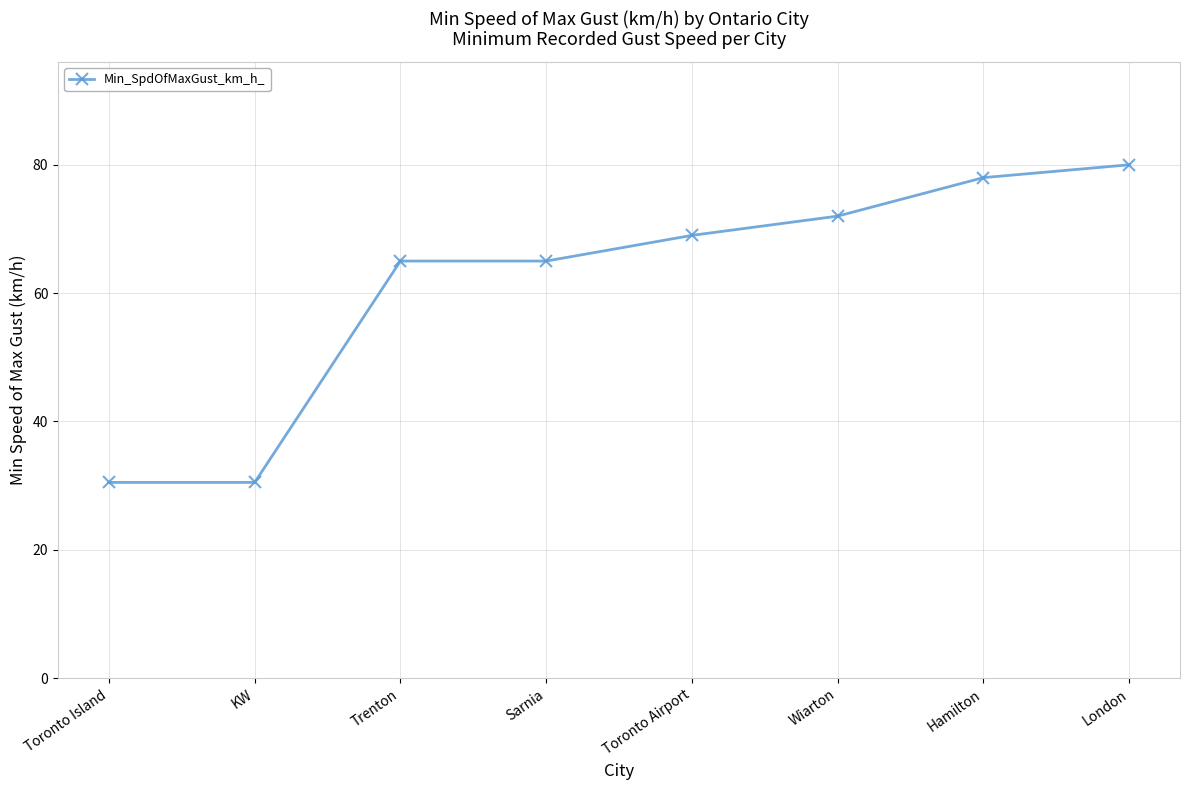

What is the smallest value displayed?

30.5